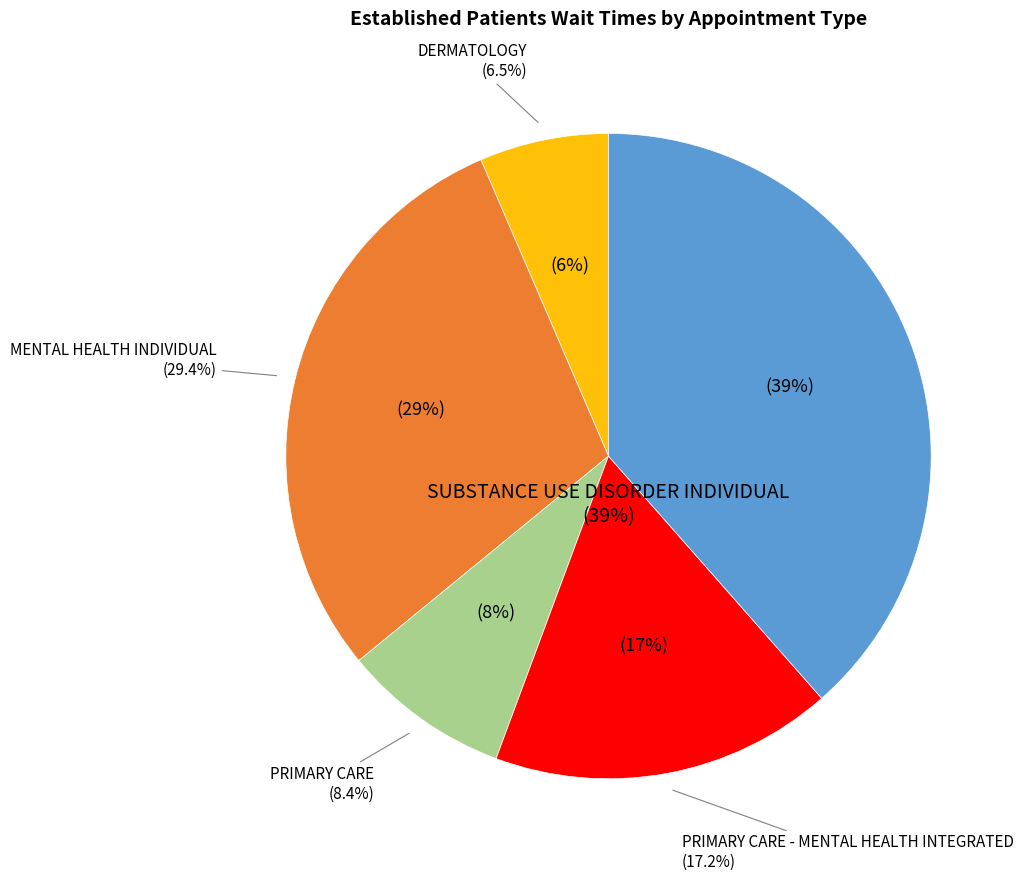

Combined, what portion of the pie is DERMATOLOGY and PRIMARY CARE - MENTAL HEALTH INTEGRATED?

23.6%